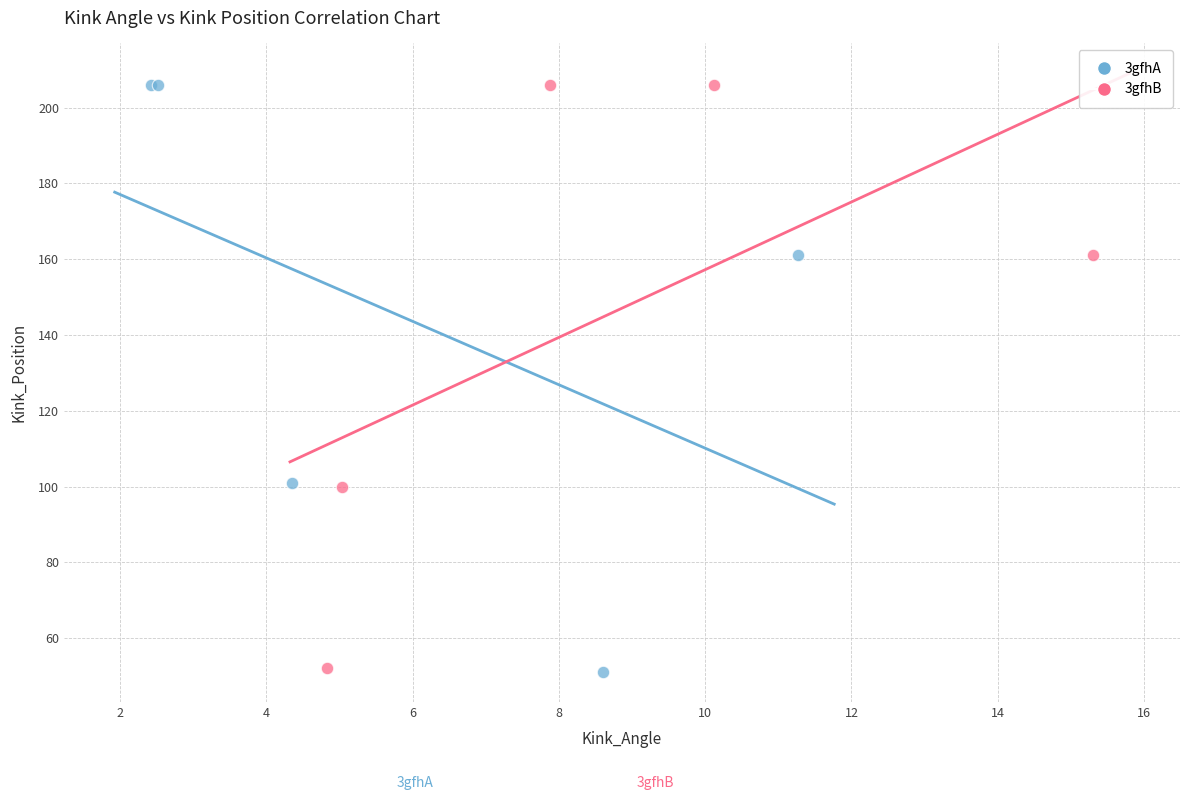

Which series has the widest spread of Y values?

3gfhA